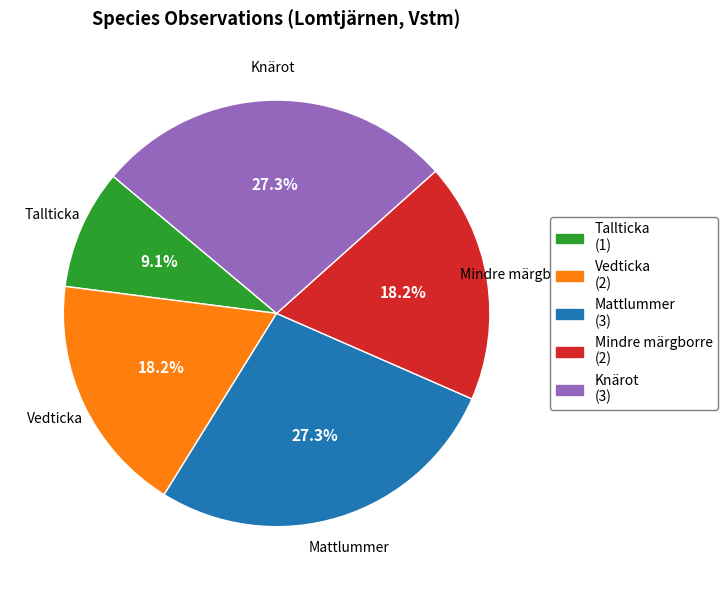

To the nearest percent, what is the average slice percentage?

20%